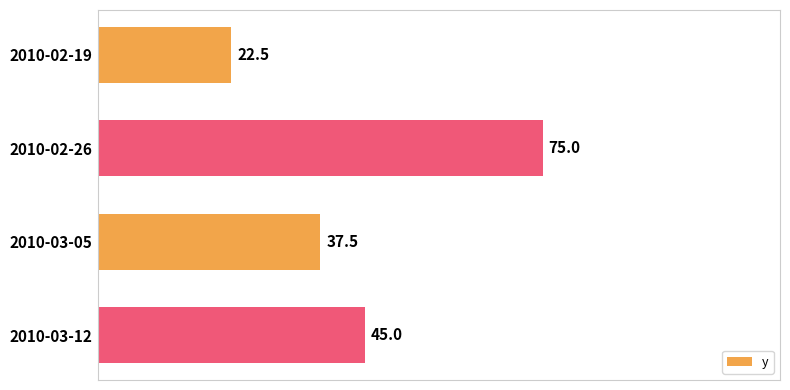

List the labels in order of value, largest first.

2010-02-26, 2010-03-12, 2010-03-05, 2010-02-19